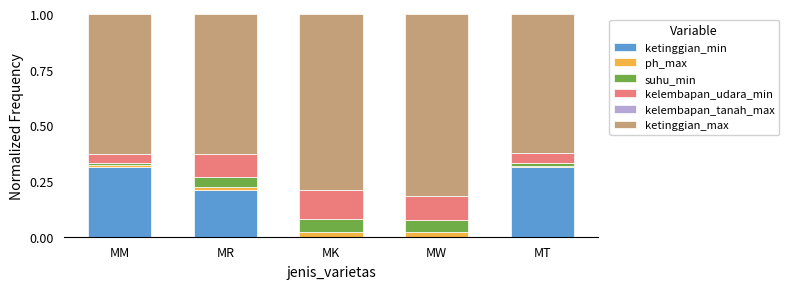

What position from the right is MW?

2